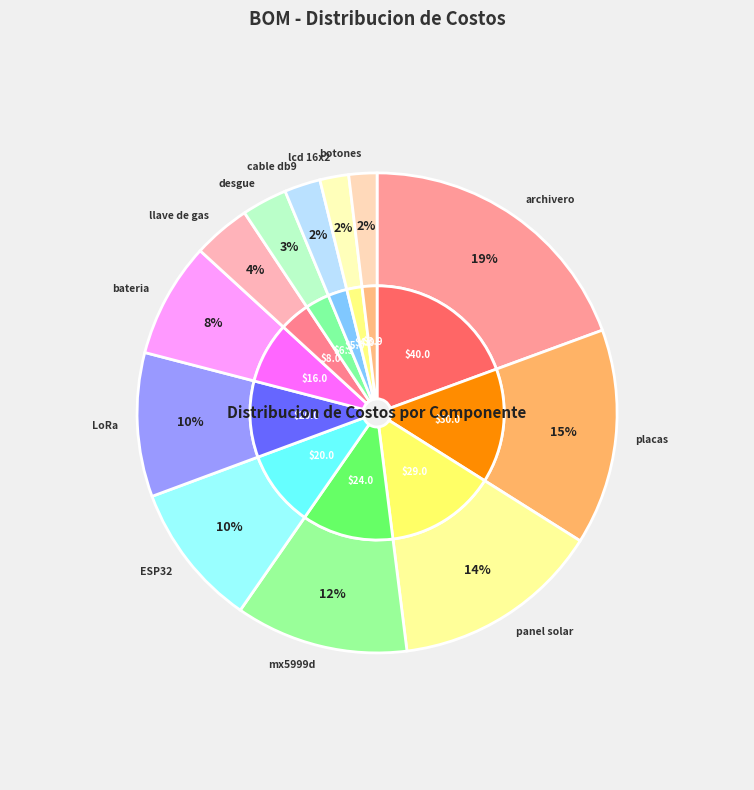

To the nearest percent, what is the difference between the largest and smallest slice percentages?

18%